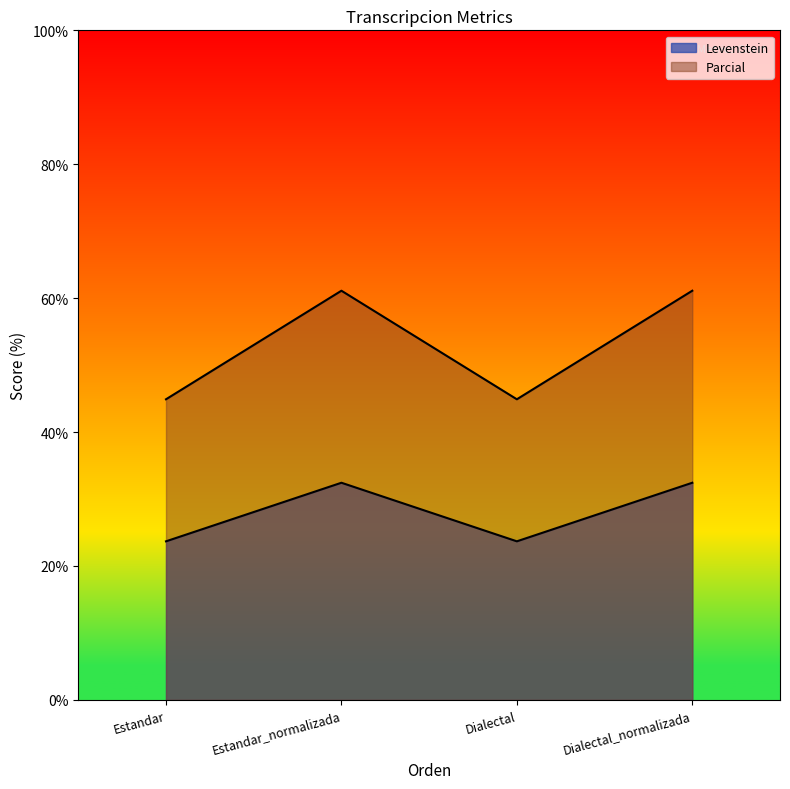

Which series changed the most between Estandar and Dialectal?

Levenstein